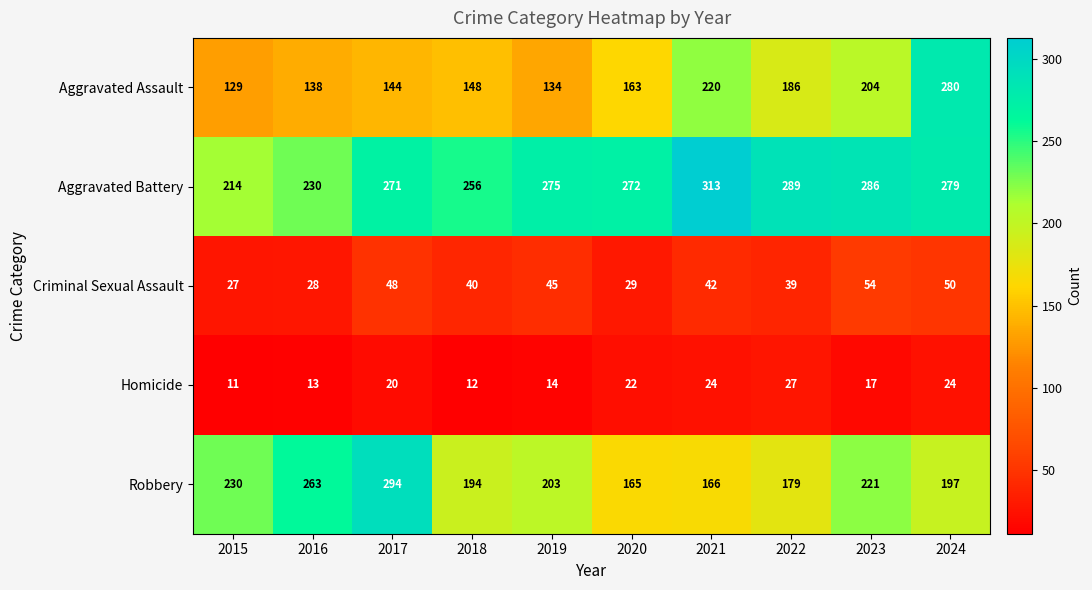

Which series has the largest total across all categories?

Aggravated Battery